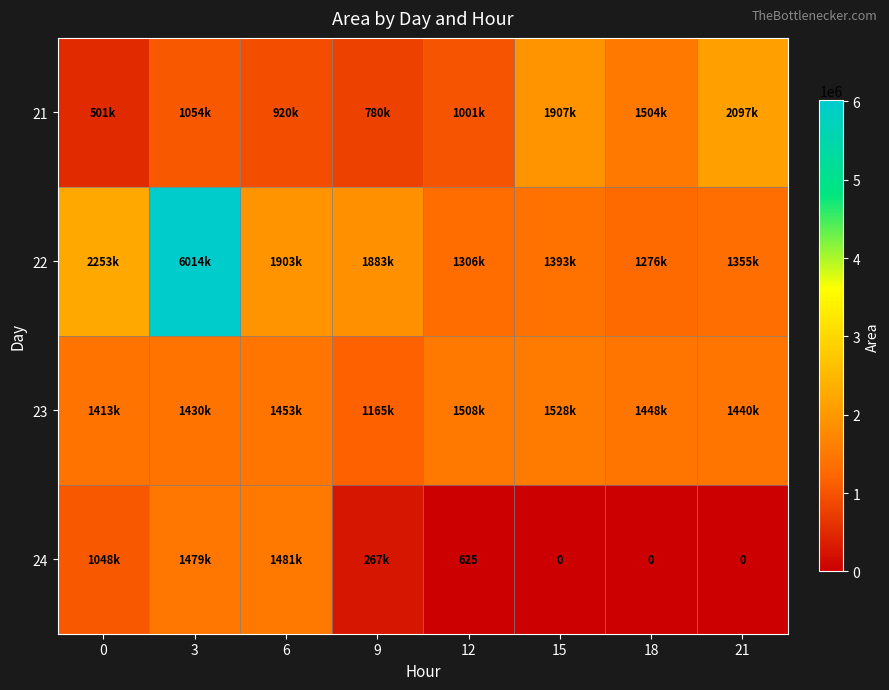

The 22 series shows 3284429 at 9. True or false?

False